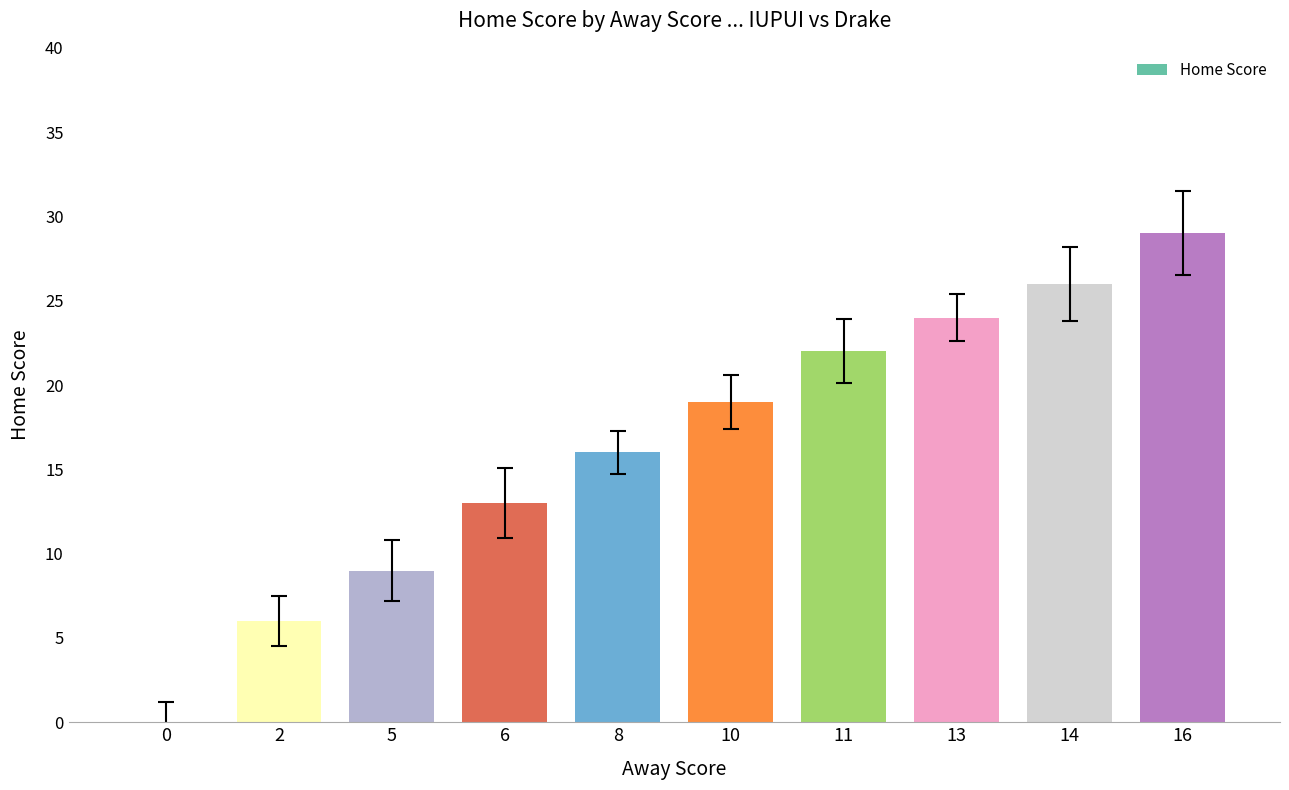

What is the greatest value displayed?

29